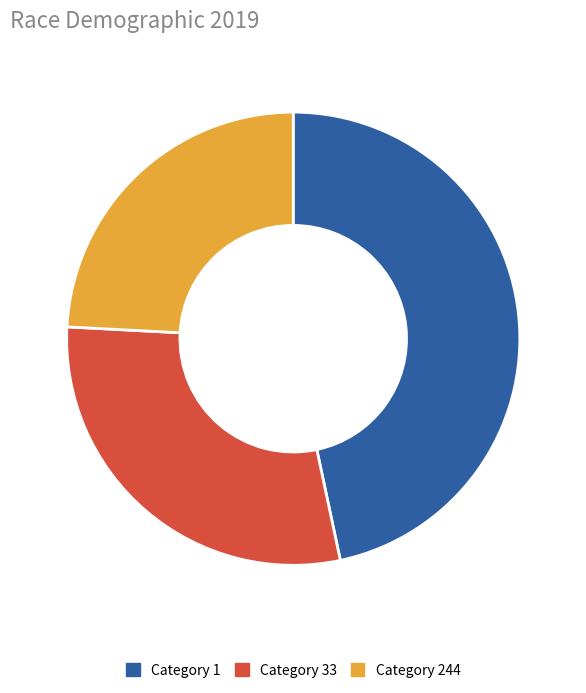

Combined, do Category 1 and Category 33 account for over 50%?

Yes